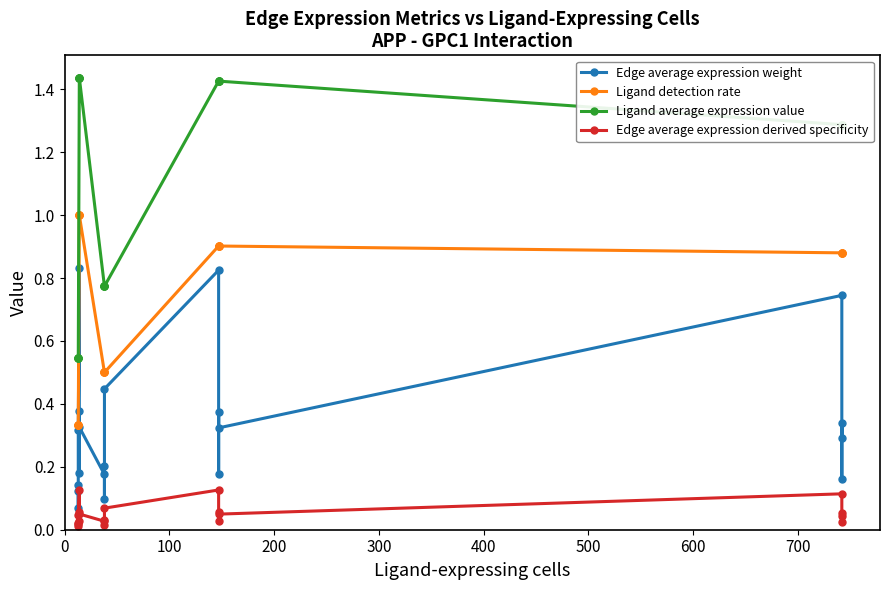

What is the sum of all Ligand detection rate values?

14.5